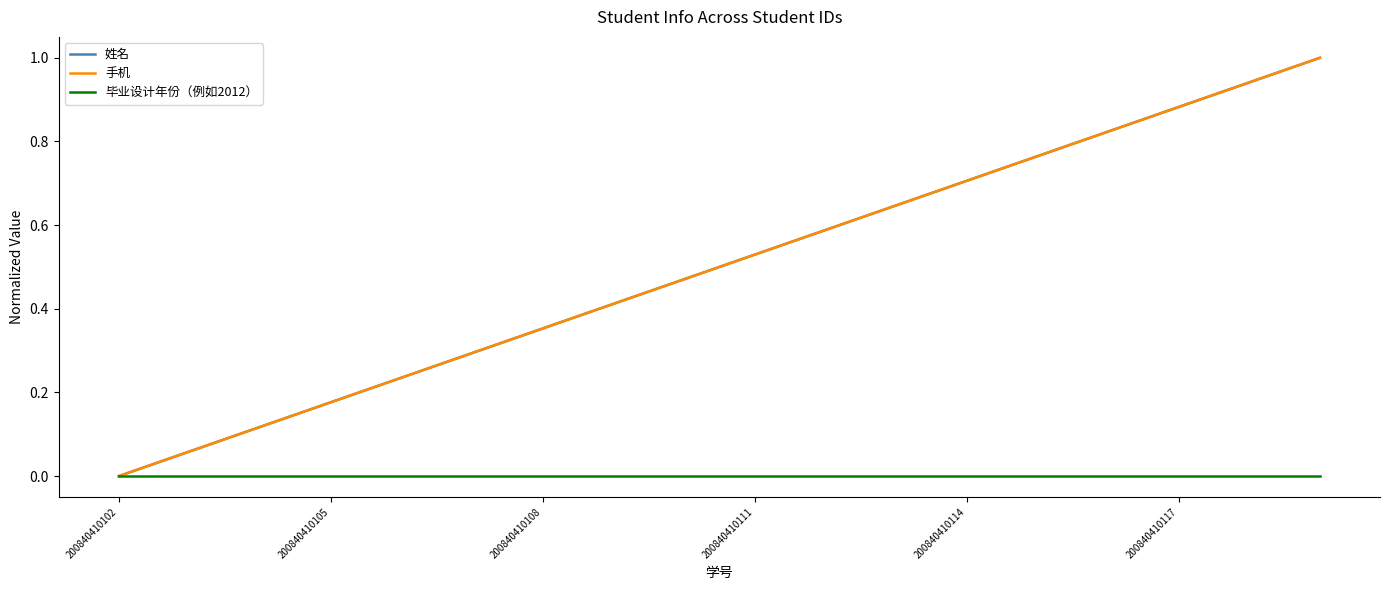

Does the chart display data point markers on the line(s)?

No